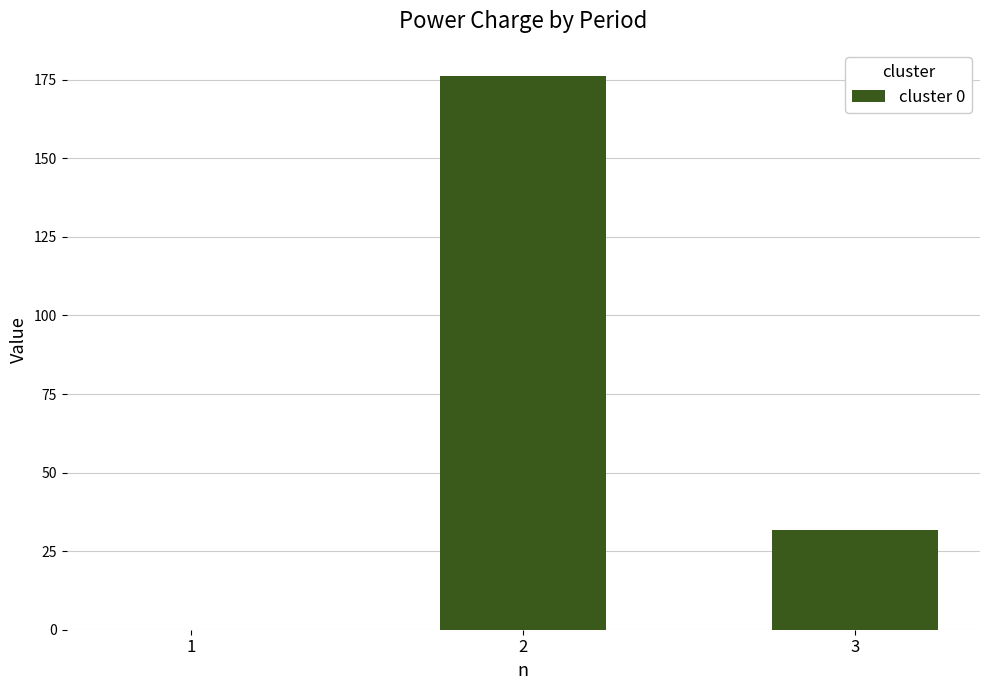

Reading left to right, extract all data points from this chart.

1=0.0	2=176.0	3=31.8